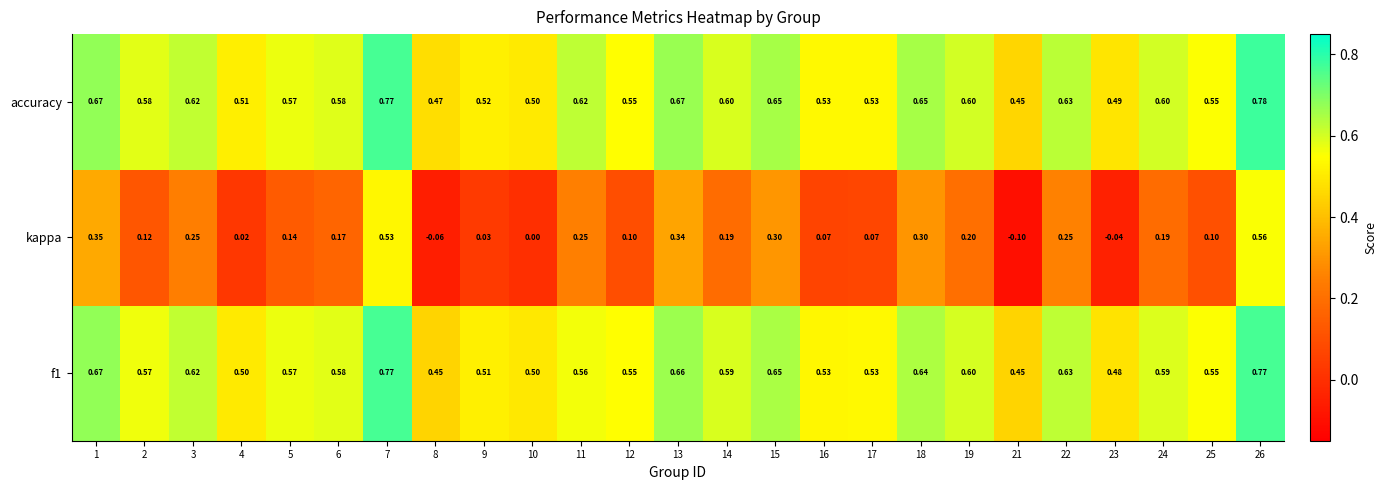

Which series has the largest total across all categories?

accuracy